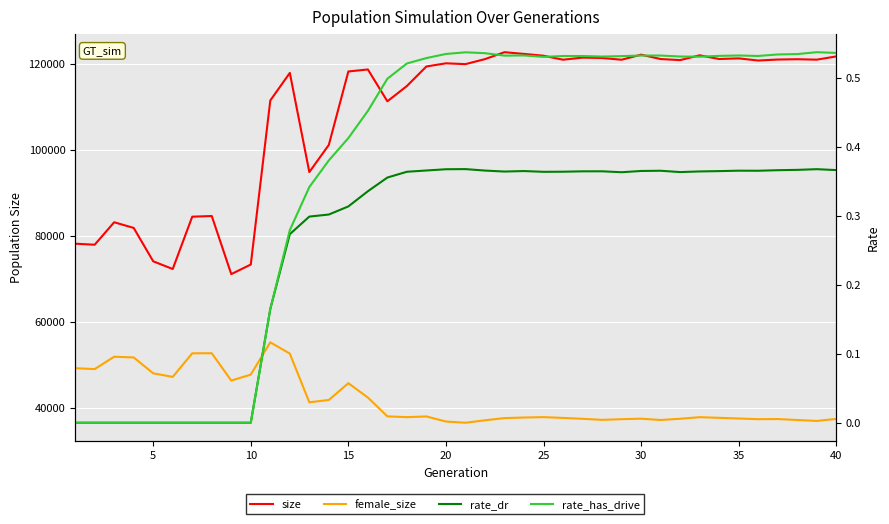

The value of rate_dr at 28 is 0.2. True or false?

False